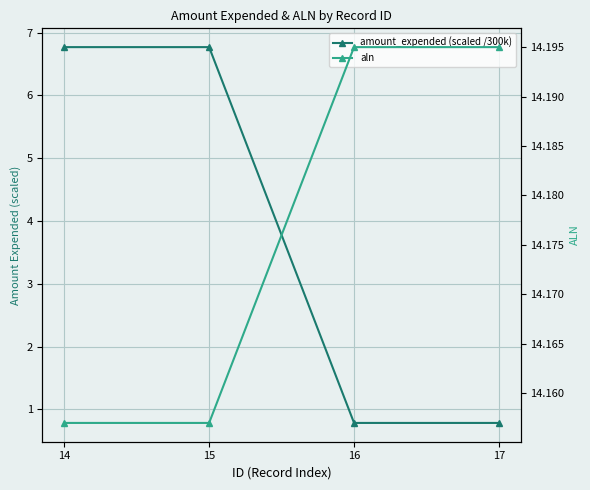

What is the difference between the highest and lowest values at 17?

13.4